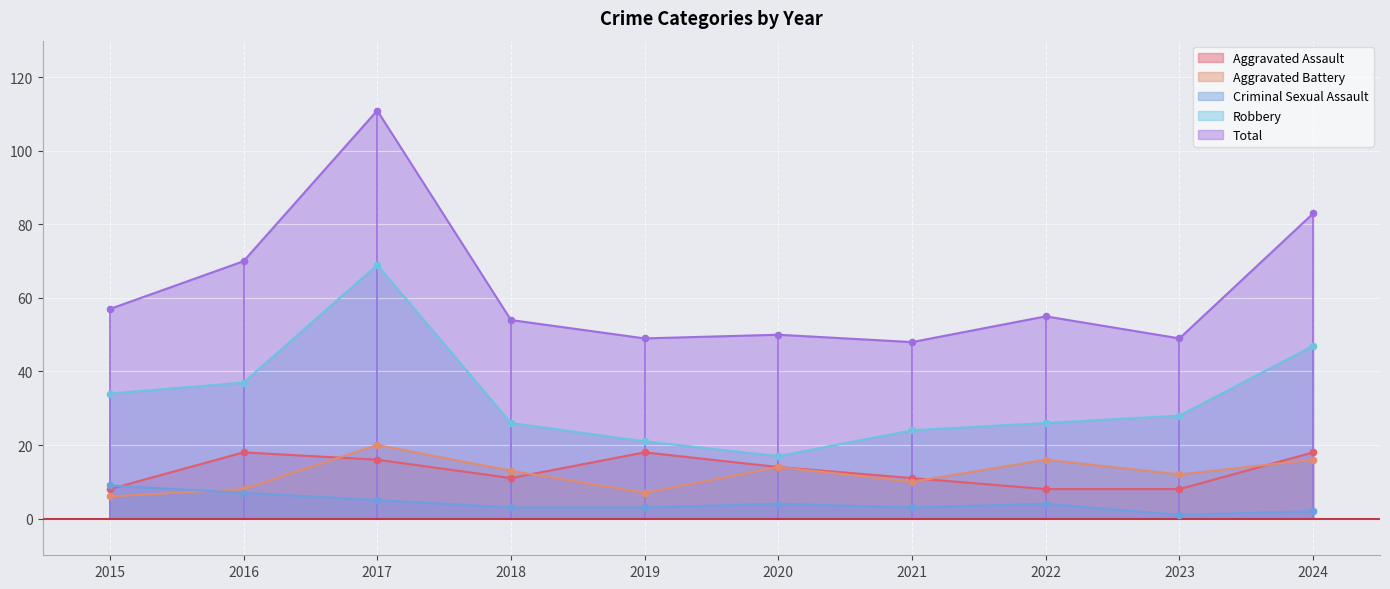

Which series contains the lowest Y value?

Criminal Sexual Assault